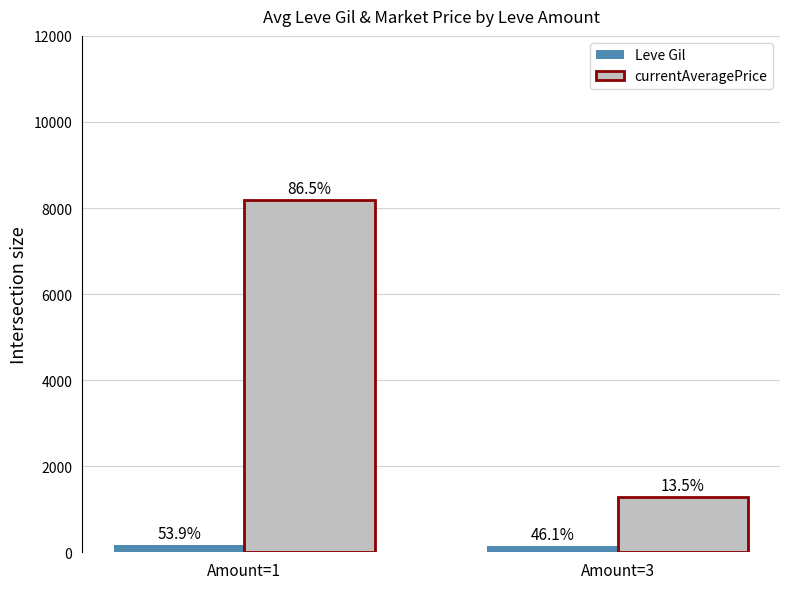

What are all the series names shown in the legend?

Leve Gil, currentAveragePrice